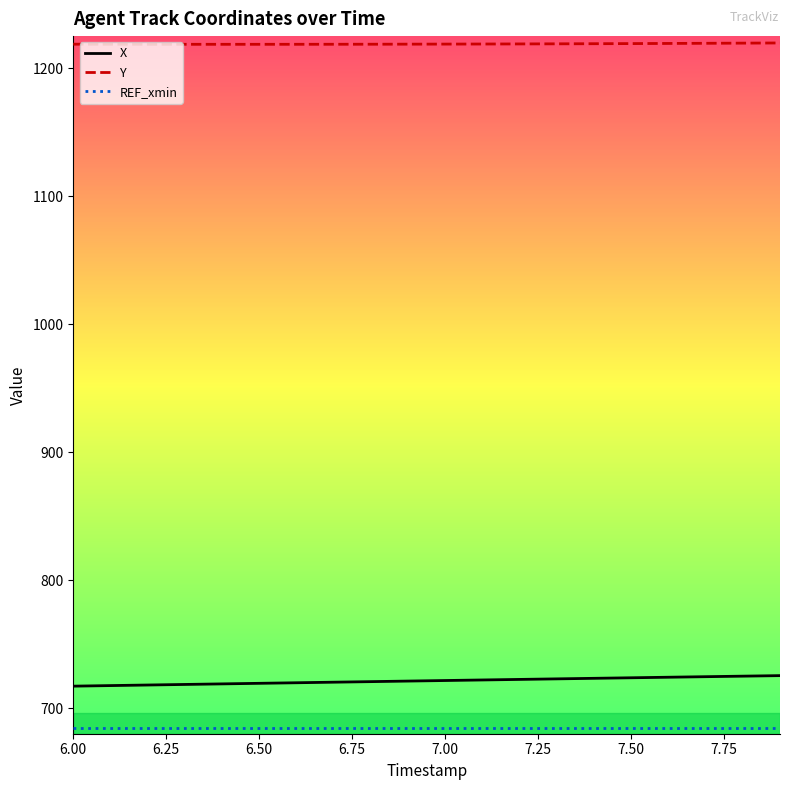

True or false: Y and X intersect in this chart.

False